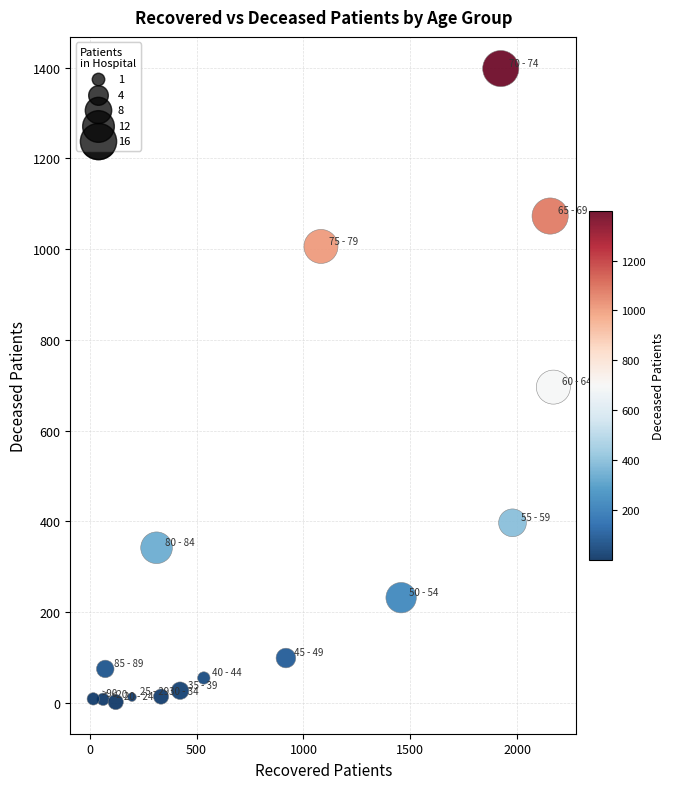

What is the range of X values (max minus min)?

2152